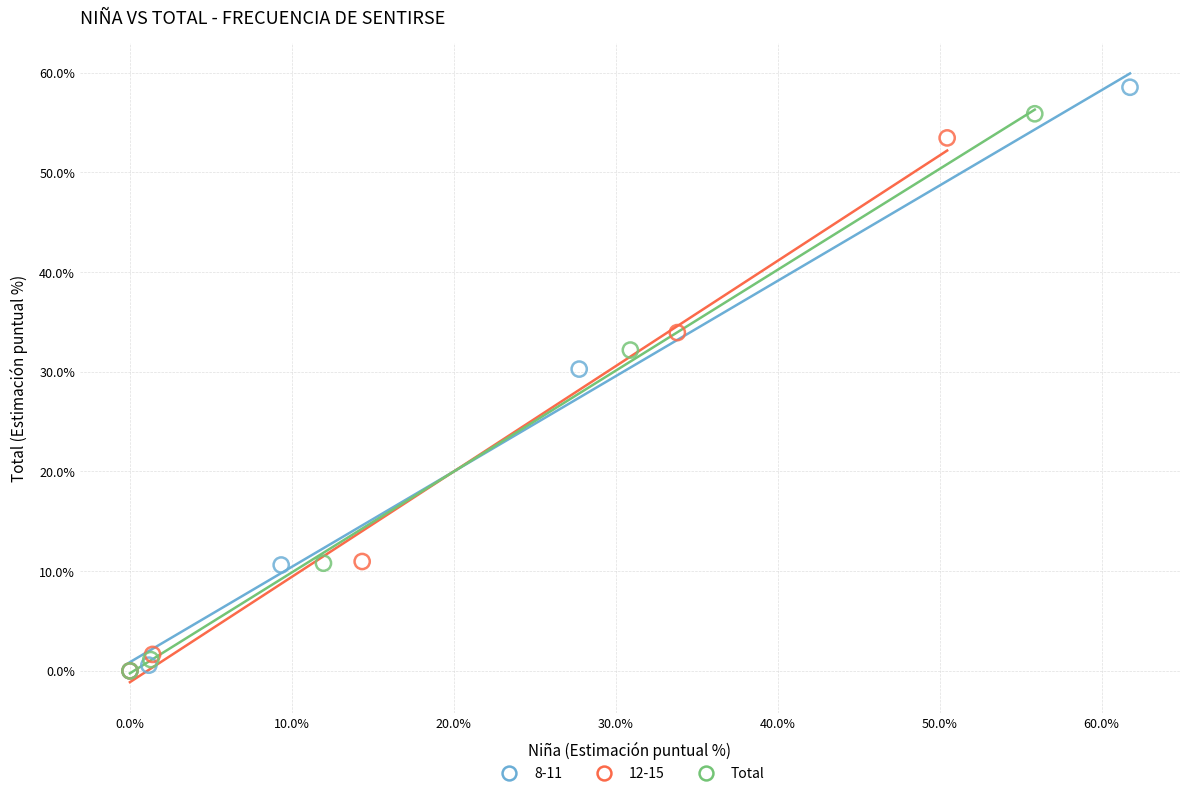

Which series has the largest Y range (max minus min)?

8-11